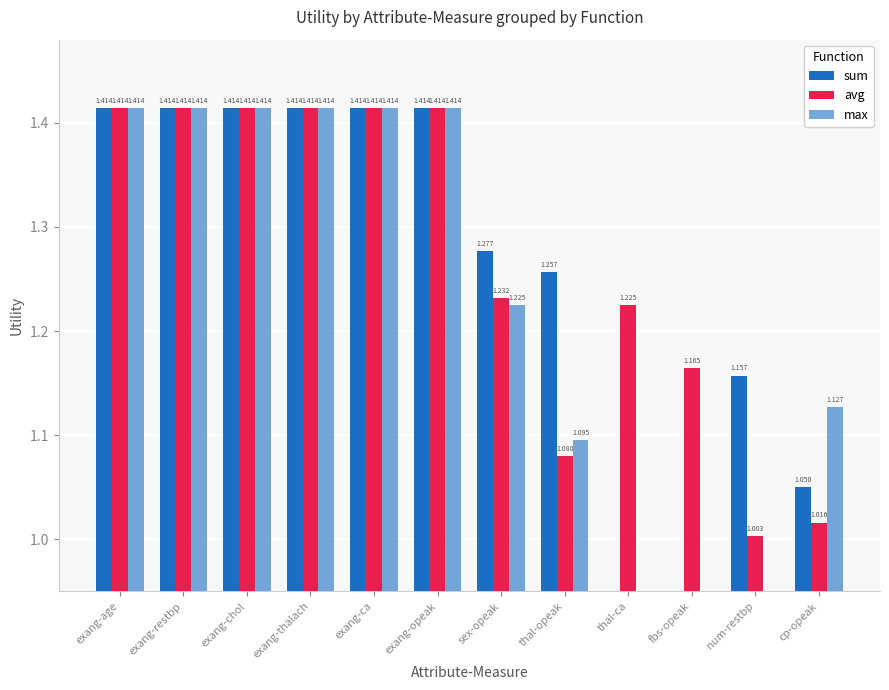

How many distinct data groups are displayed?

3